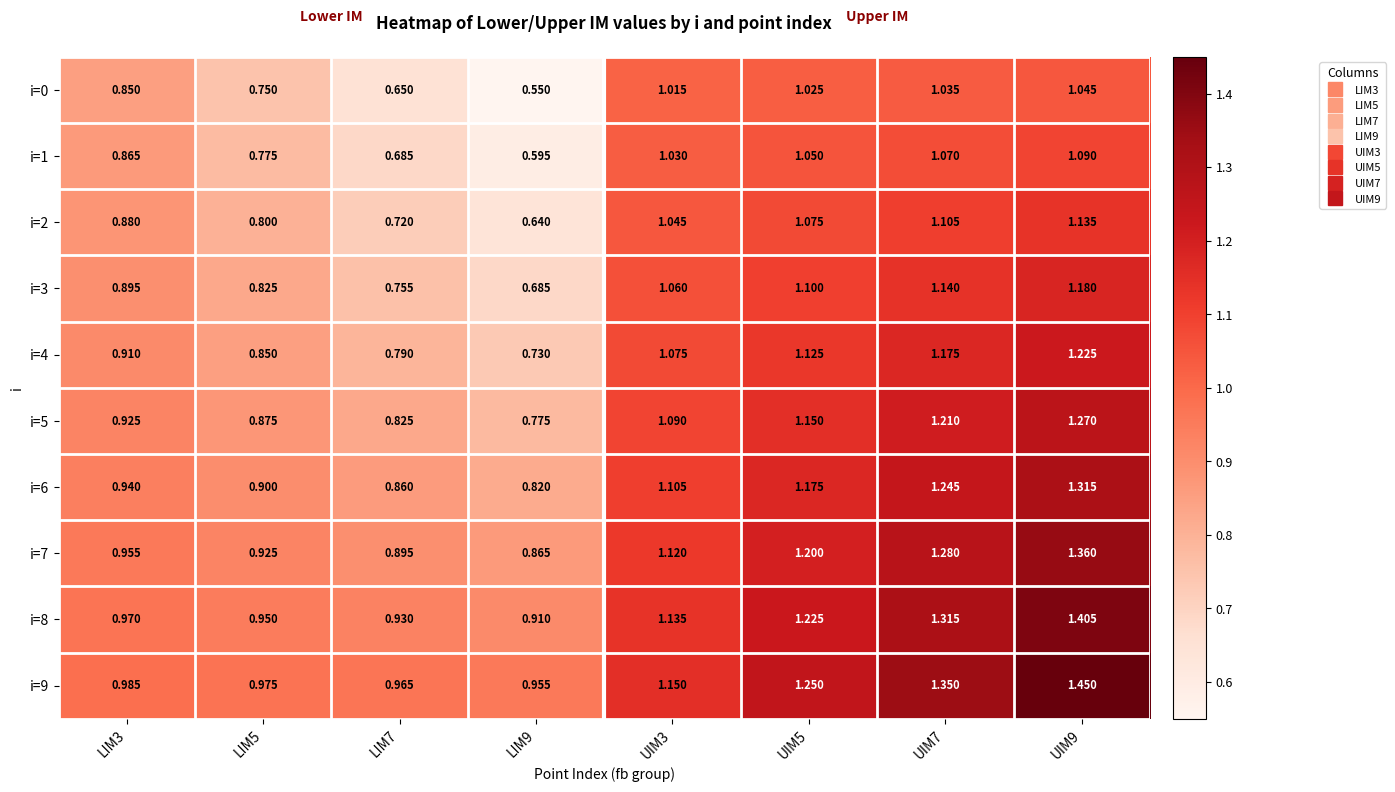

Is the value of i=1 at LIM5 greater than the value of i=8 at UIM5?

No